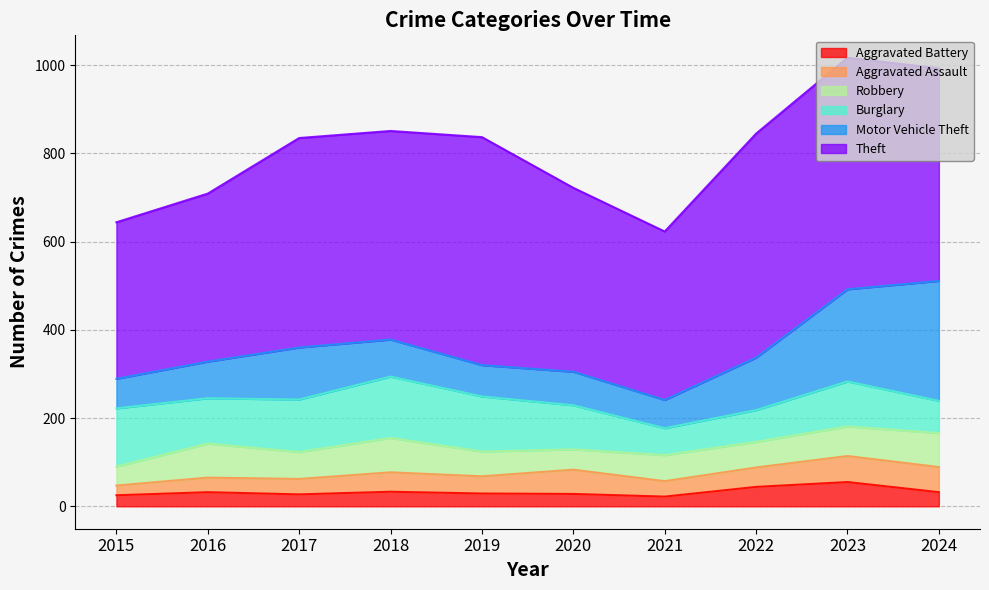

What is the minimum value shown in the chart?

22